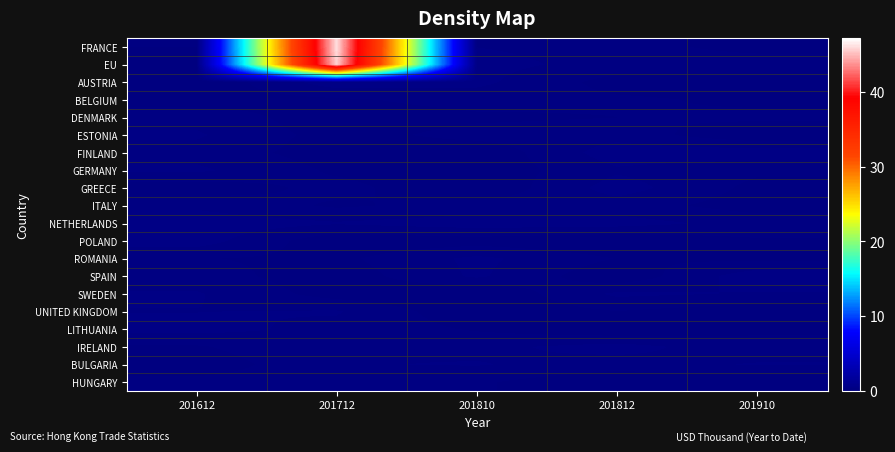

Between 201612 and 201910, which is larger?

201612